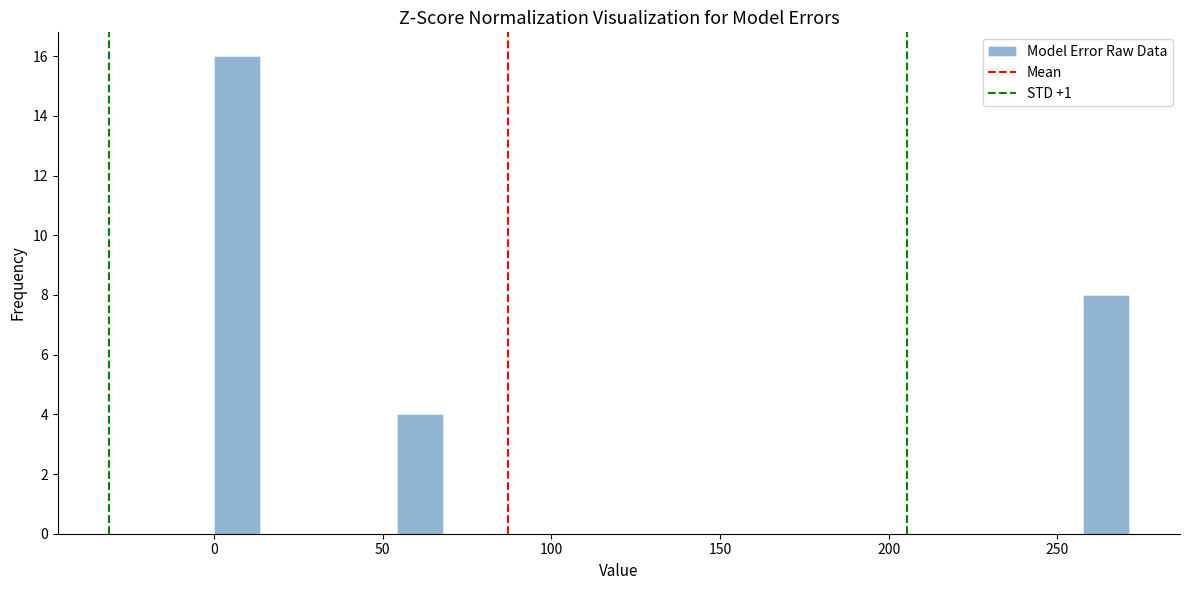

Read against the x-axis, roughly where is the centre of the tallest bar?

5